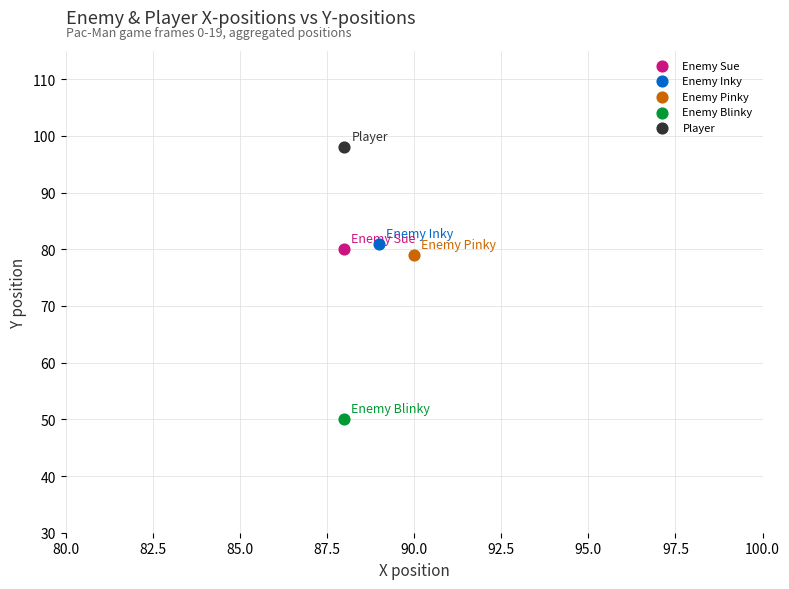

Which series contains the lowest Y value?

Enemy Blinky